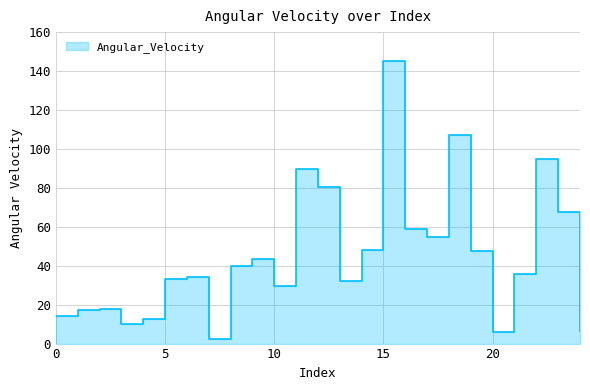

Reading left to right, list all the values displayed in this chart.

14.1	17.3	17.8	9.8	12.5	33.4	34.0	2.2	39.7	43.6	29.4	89.8	80.3	32.3	48.0	145.0	58.9	54.5	107.3	47.3	6.1	35.5	94.8	67.8	6.3